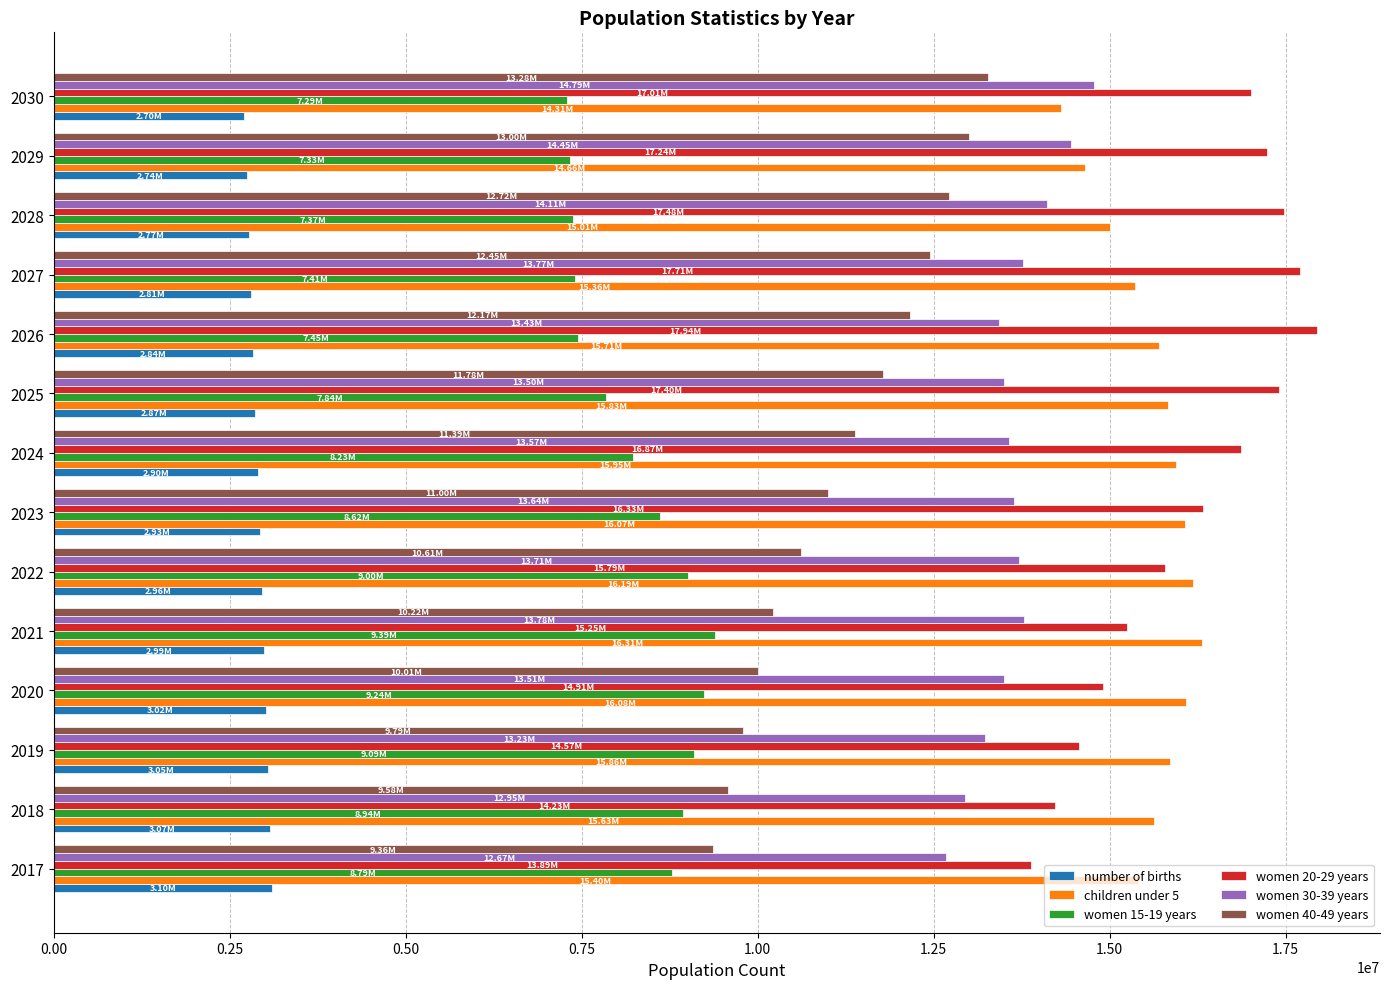

How many categories are shown in the chart?

14